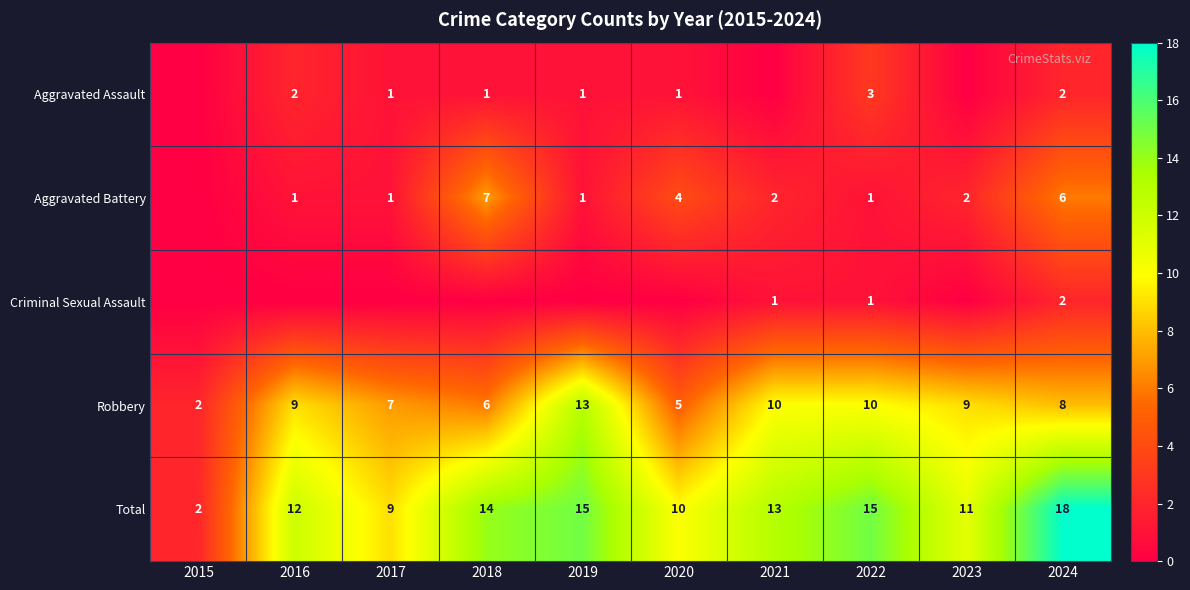

What is the difference between the second highest and second lowest values in the Robbery series?

5